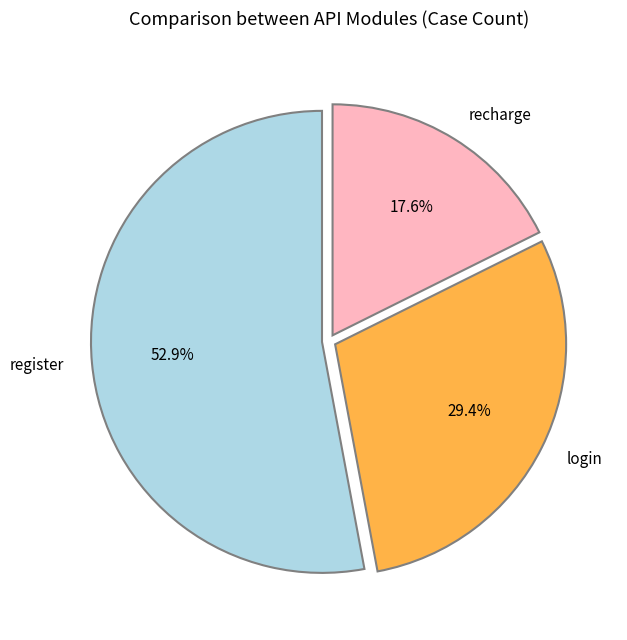

Which slice is the smallest?

recharge